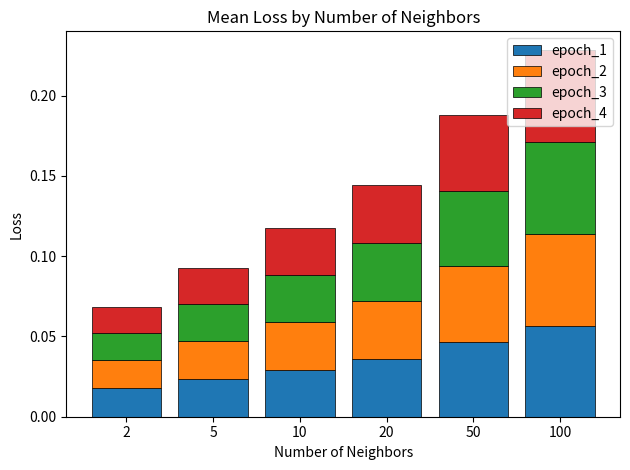

Rank the categories by epoch_1 value from lowest to highest.

2, 5, 10, 20, 50, 100